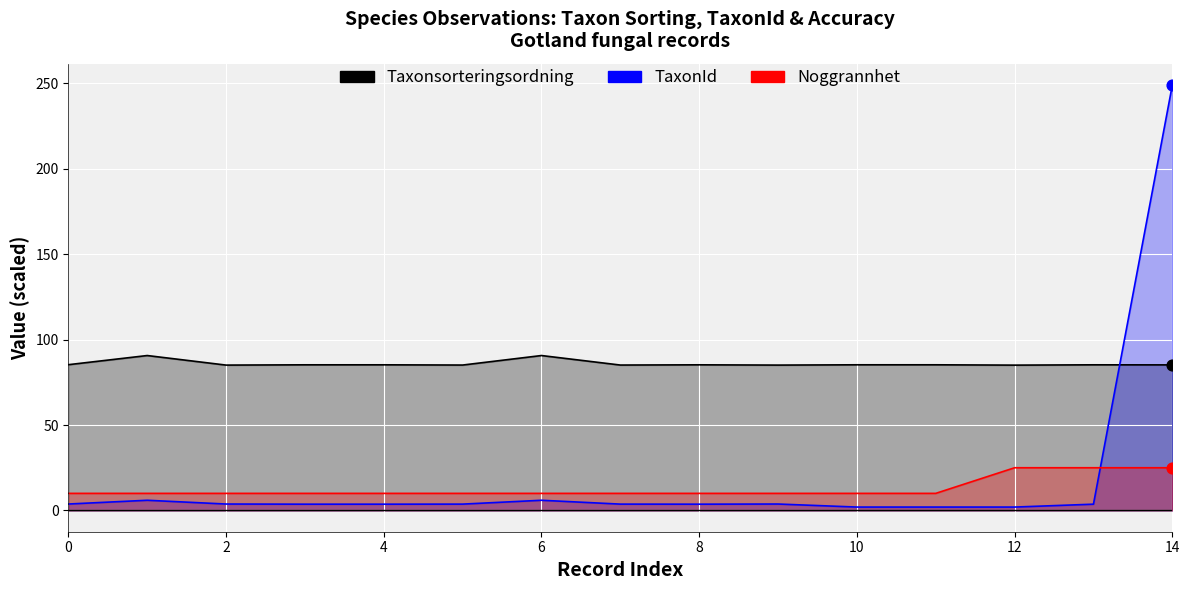

At how many categories does at least one series exceed 205?

1